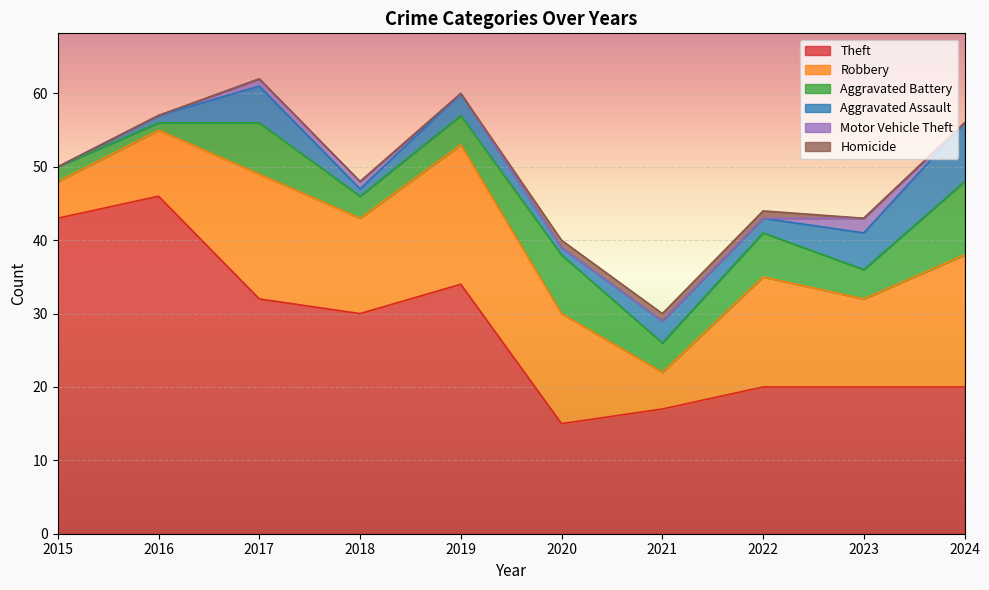

Reading left to right, transcribe all the data shown in this chart.

Theft: 2015=43	2016=46	2017=32	2018=30	2019=34	2020=15	2021=17	2022=20	2023=20	2024=20
Robbery: 2015=5	2016=9	2017=17	2018=13	2019=19	2020=15	2021=5	2022=15	2023=12	2024=18
Aggravated Battery: 2015=2	2016=1	2017=7	2018=3	2019=4	2020=8	2021=4	2022=6	2023=4	2024=10
Aggravated Assault: 2015=0	2016=1	2017=5	2018=1	2019=3	2020=1	2021=3	2022=2	2023=5	2024=8
Motor Vehicle Theft: 2015=0	2016=0	2017=1	2018=1	2019=0	2020=0	2021=0	2022=0	2023=2	2024=0
Homicide: 2015=0	2016=0	2017=0	2018=0	2019=0	2020=1	2021=1	2022=1	2023=0	2024=0